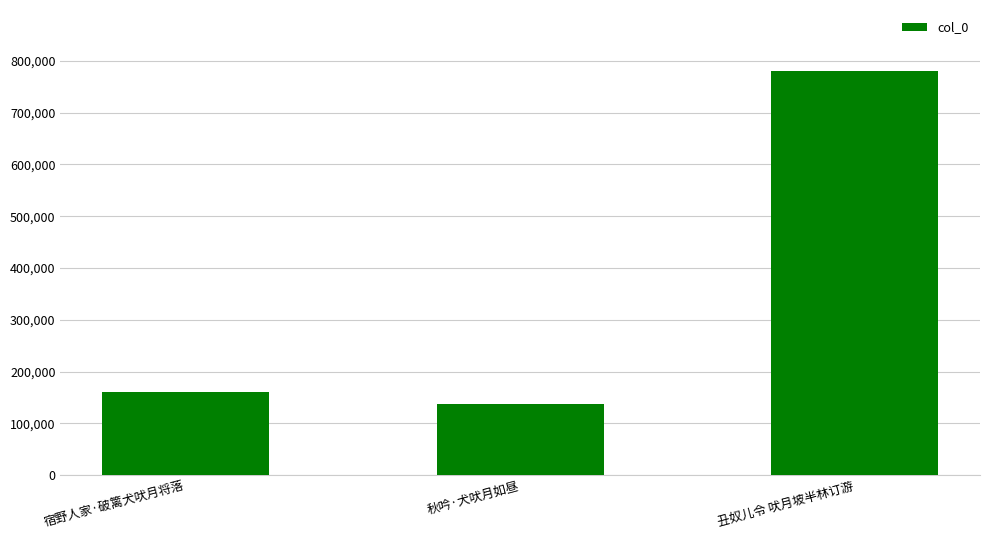

What is the maximum value shown in the chart?

780793